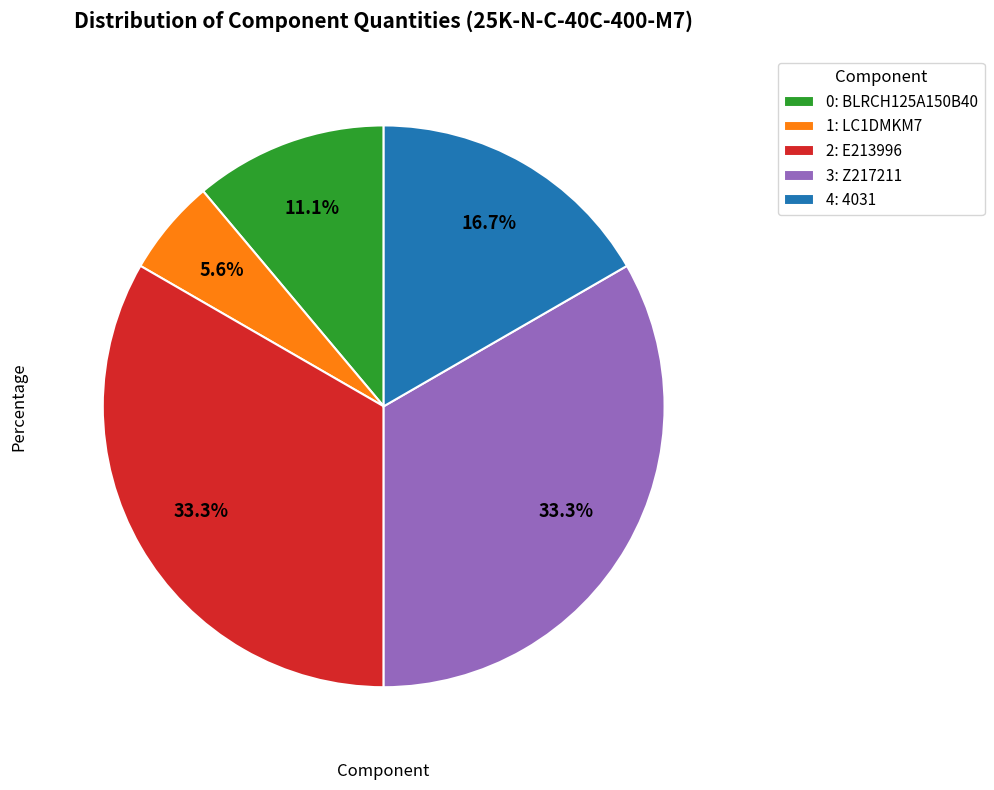

Is there a majority slice in this chart?

No